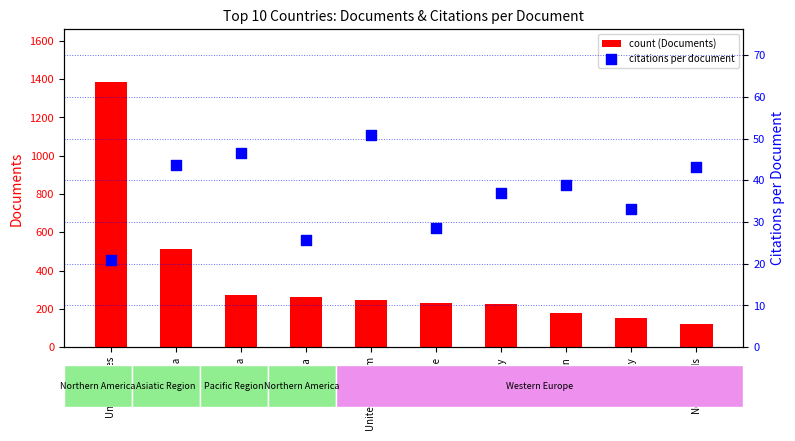

At which category is the sum across all series the highest?

United States